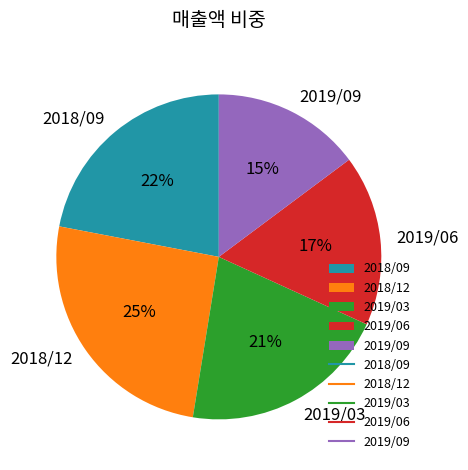

To the nearest percent, what is the combined percentage of 2019/09 and 2019/03?

36%